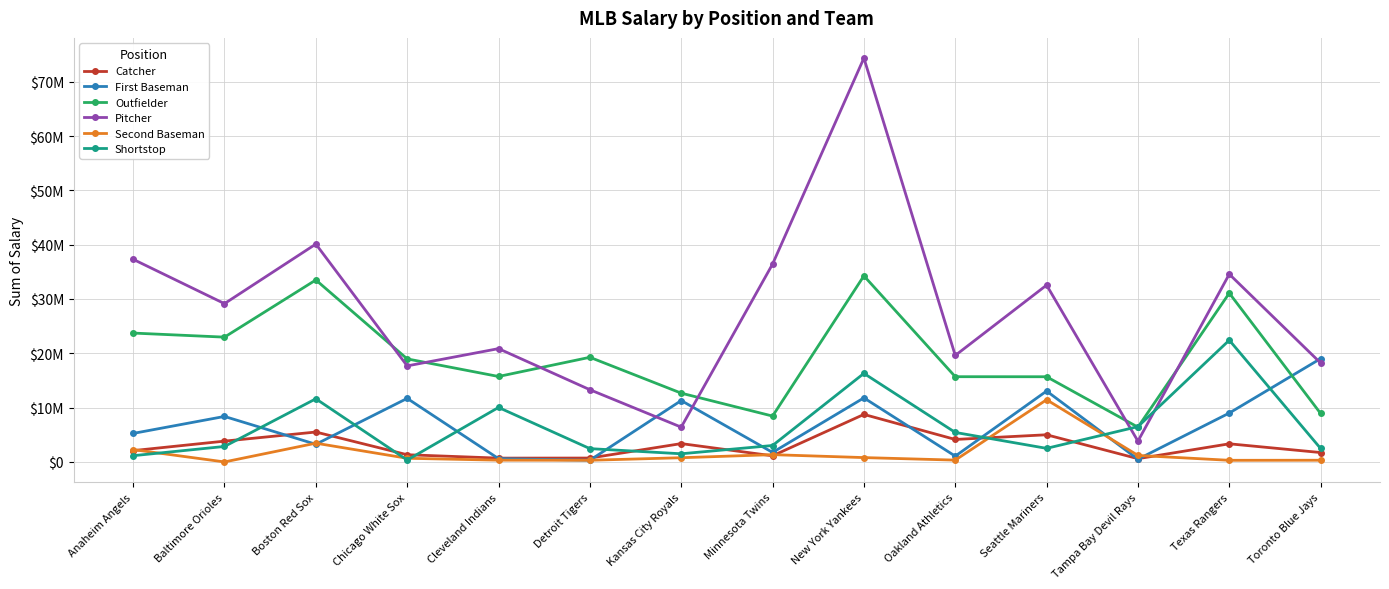

Reading right to left, extract all data points from this chart.

Catcher: 1729000	3337500	600000	5000000	4137500	8750000	1127500	3375000	715000	702100	1325000	5505000	3830000	2082500
First Baseman: 19020000	9000000	500000	13050000	1065000	11792671	1750000	11300000	310000	605200	11700000	3250000	8375000	5250000
Outfielder: 8920000	31077500	6400000	15683334	15691667	34257143	8442500	12663500	19265000	15730967	18970000	33500000	22975000	23725000
Pitcher: 18212000	34569167	3825000	32550833	19602667	74350000	36420000	6402500	13296000	20859600	17680000	40109000	29142500	37304167
Second Baseman: 313000	300000	1200000	11450000	334500	800000	1340000	775000	307000	325000	675000	3450000	0	2270000
Shortstop: 2475000	22415000	6500000	2500000	5432500	16300000	3025000	1502000	2450000	10031967	345000	11625000	2850000	1150000